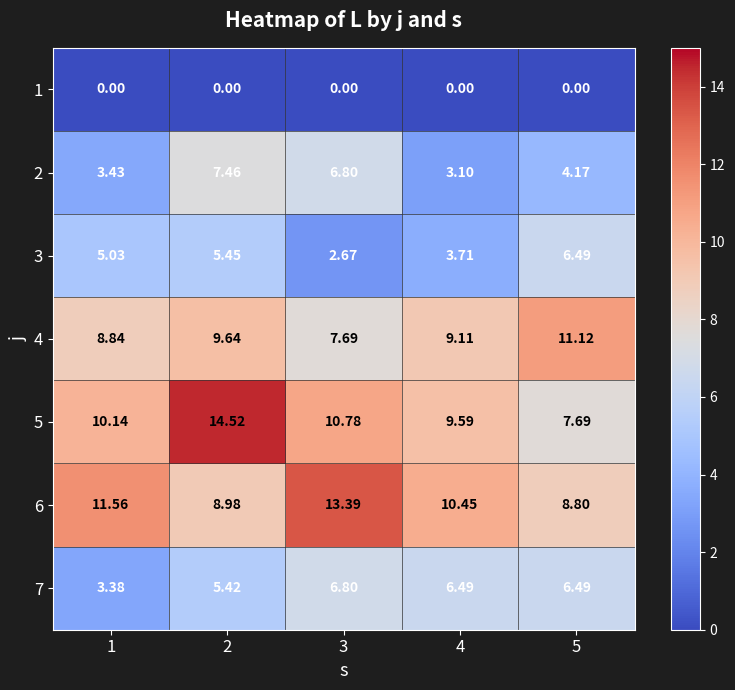

Is the value of 2 at 3 greater than the value of 4 at 4?

No